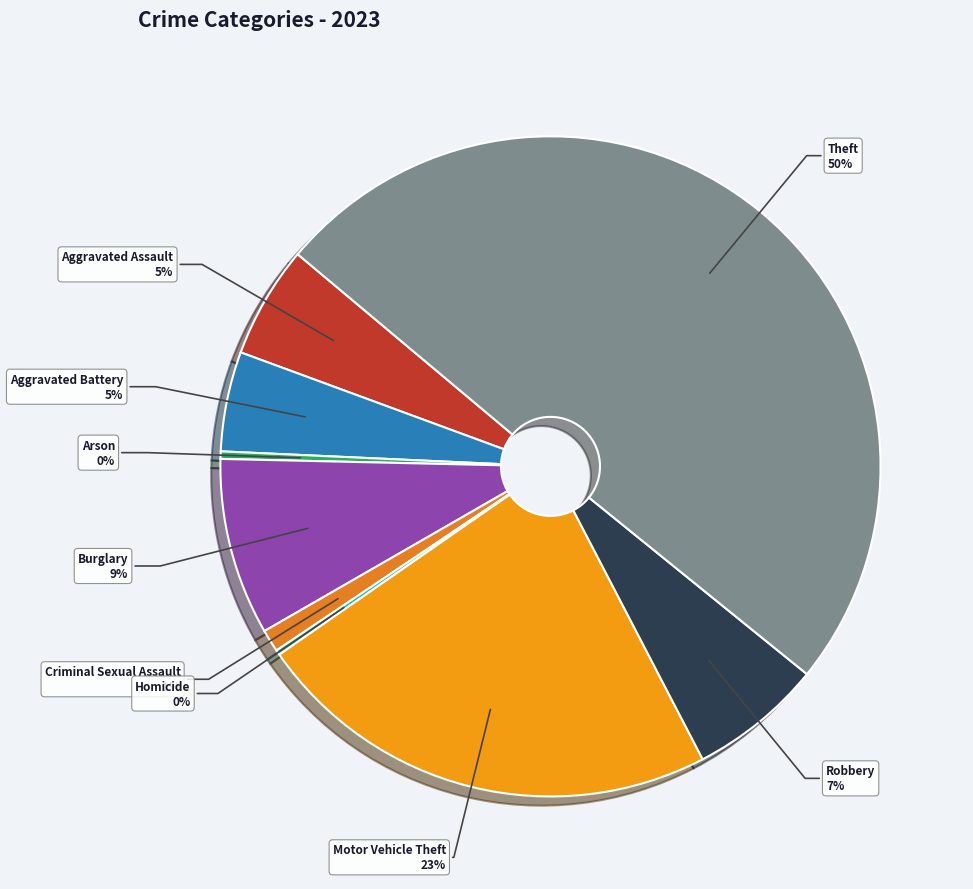

What is the largest slice in the pie chart?

Theft